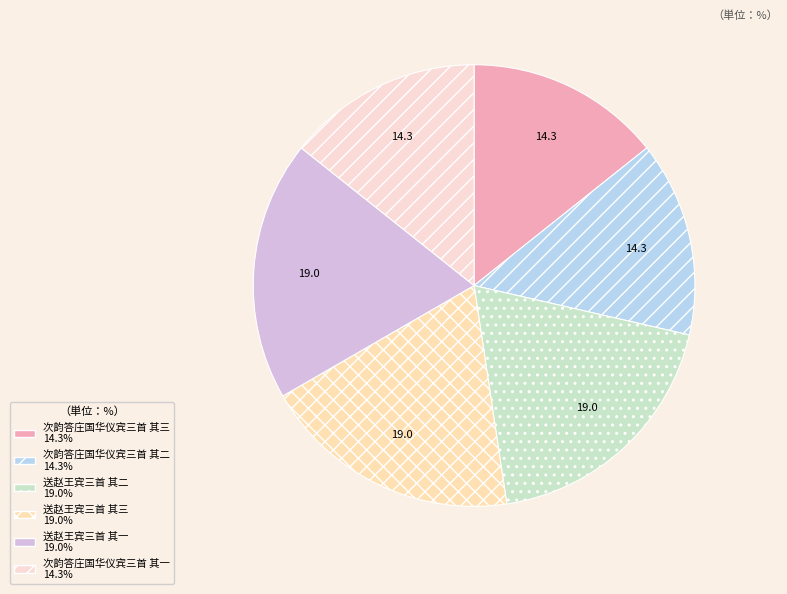

To the nearest percent, what portion does 送赵王宾三首 其三 represent?

19%